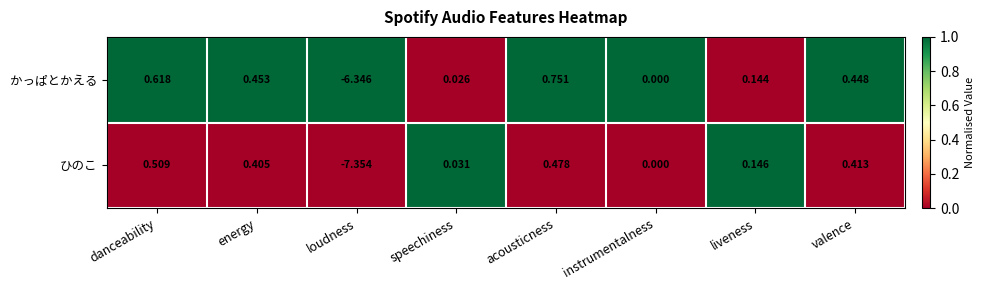

At which category does the chart reach its peak across all series?

acousticness